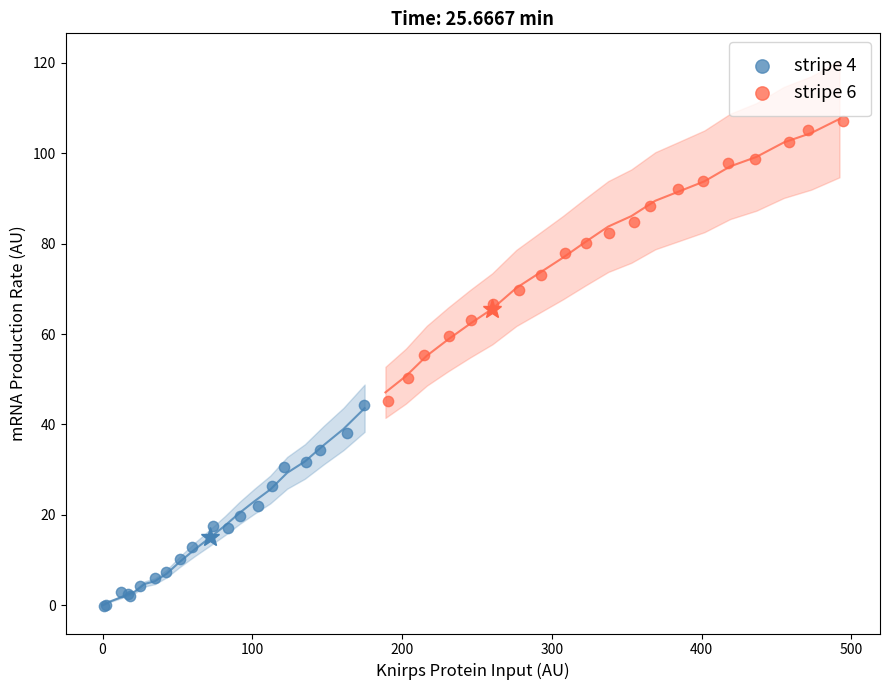

What are all the series names shown in the legend?

stripe 4, stripe 6